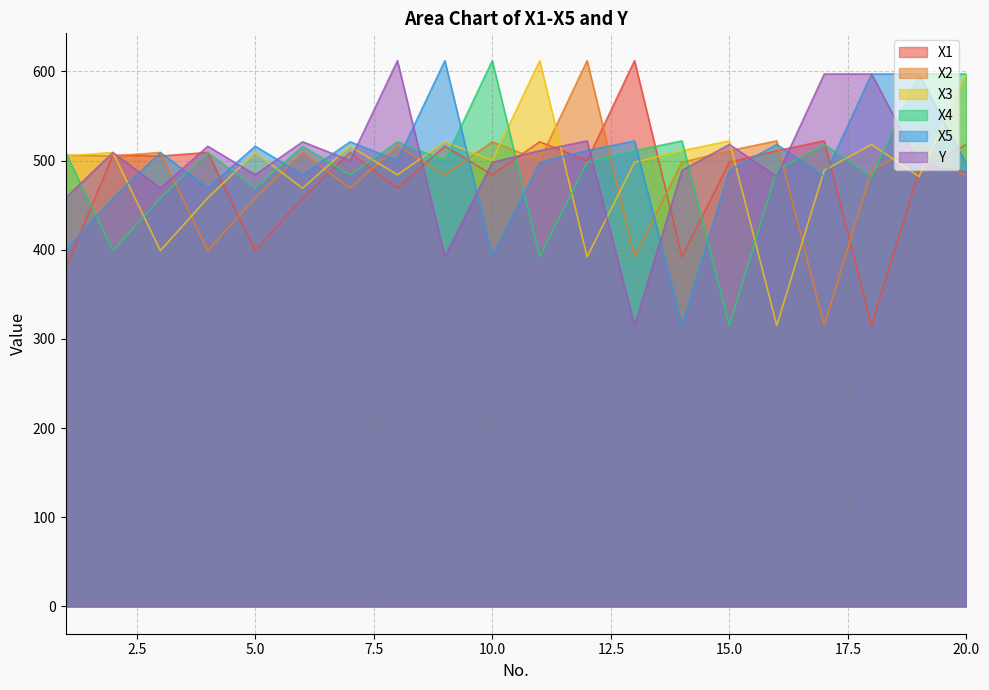

Is it true that X4 equals 511 at 13?

True